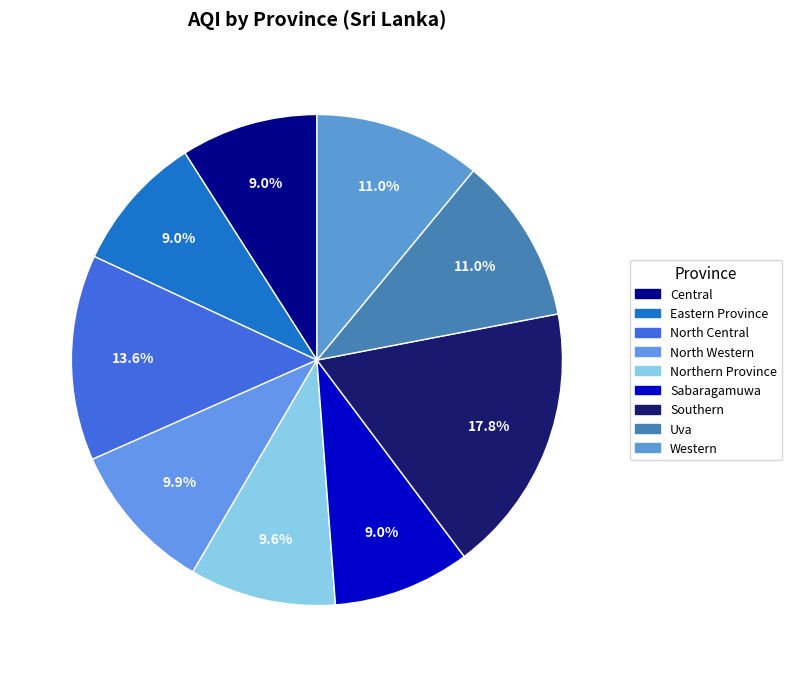

Count the number of slices in the pie.

9